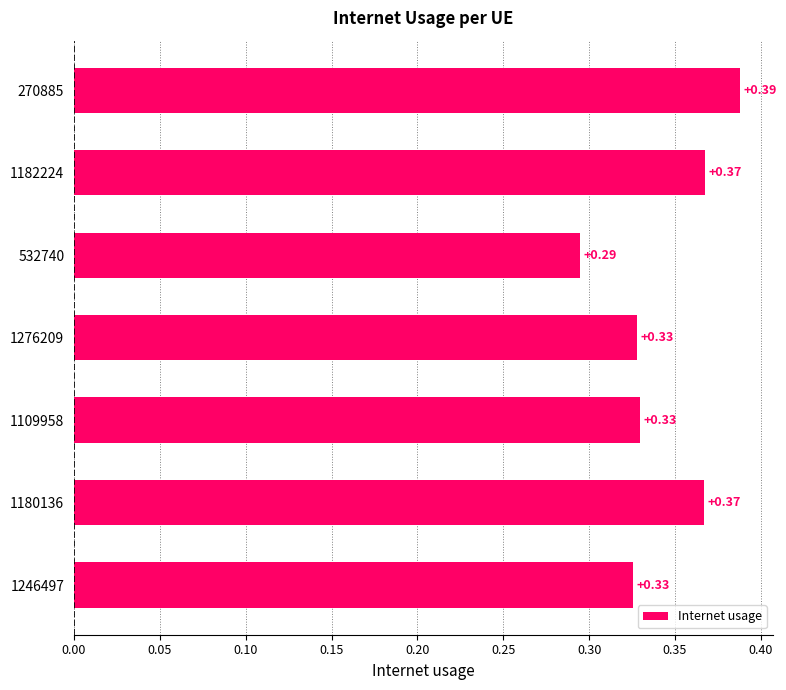

Between 532740 and 1180136, which is larger?

1180136